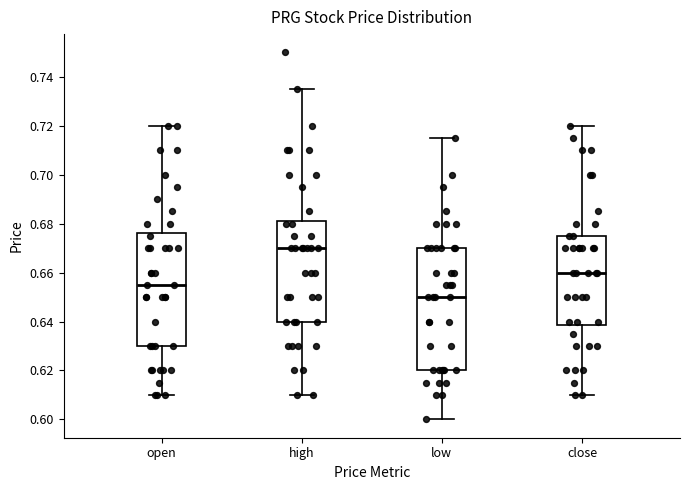

Which box has the lowest median line?

low